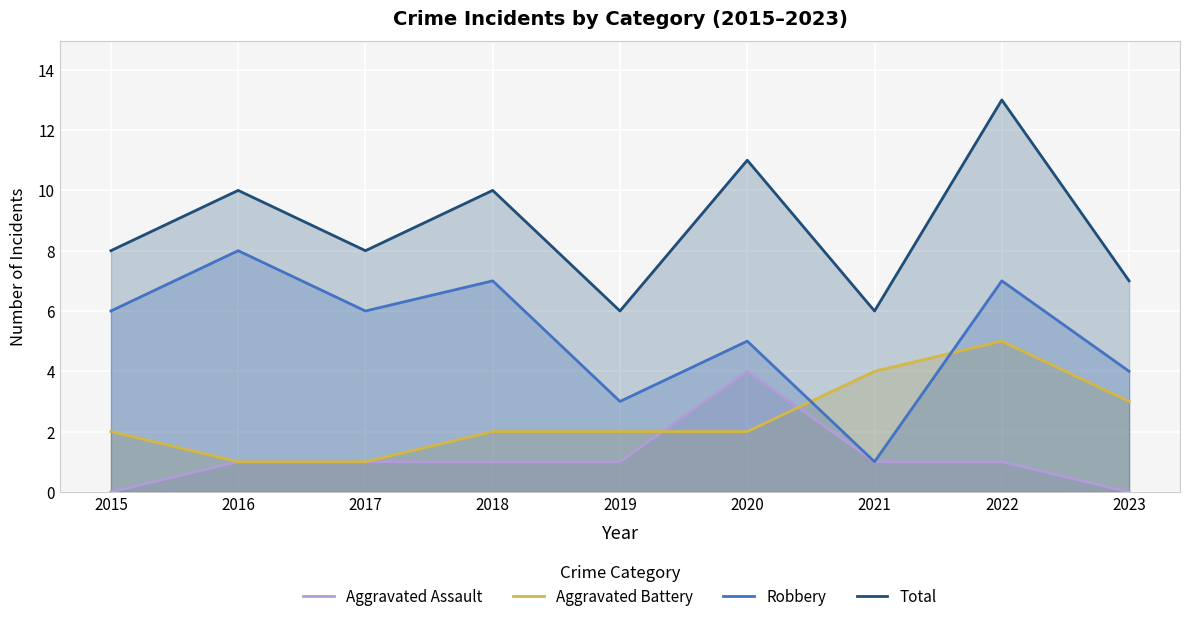

Where is the first local maximum for Total?

2016